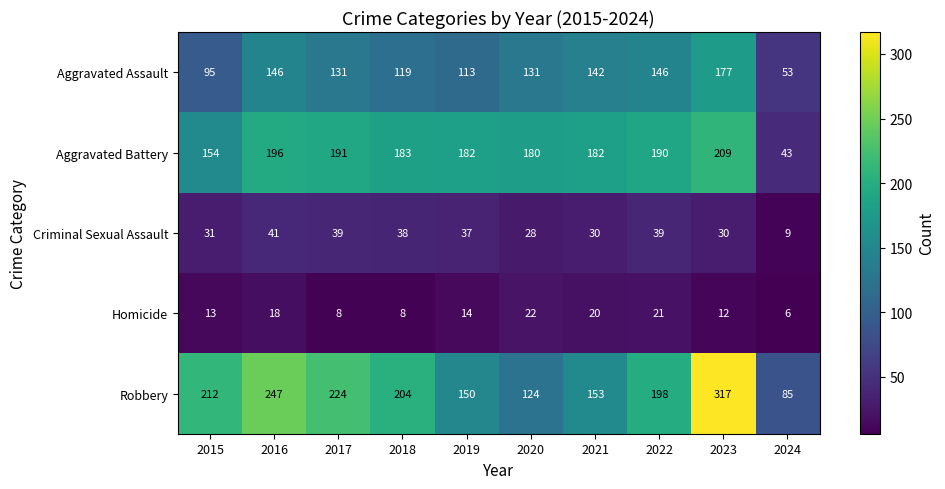

What is the spread (max minus min) of values at 2018?

196